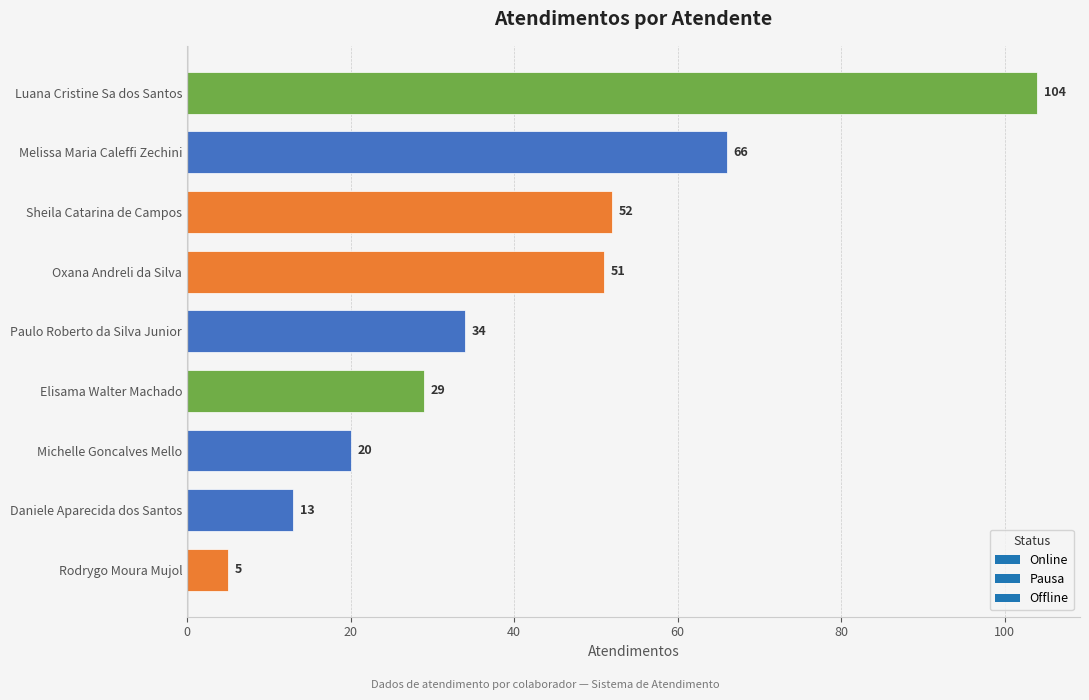

What is the change in value from Oxana Andreli da Silva to Luana Cristine Sa dos Santos?

+53